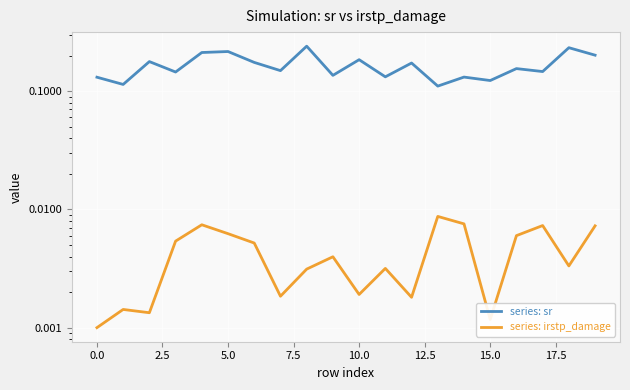

How many lines are shown in the chart?

2